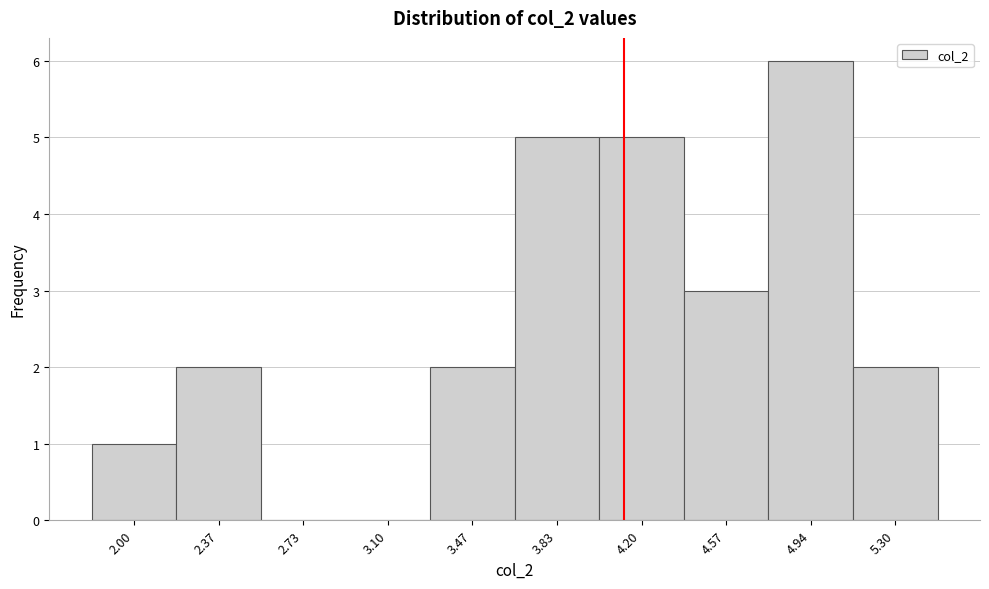

Reading left to right, list all the values displayed in this chart.

2.00=1	2.37=2	2.73=0	3.10=0	3.47=2	3.83=5	4.20=5	4.57=3	4.94=6	5.30=2